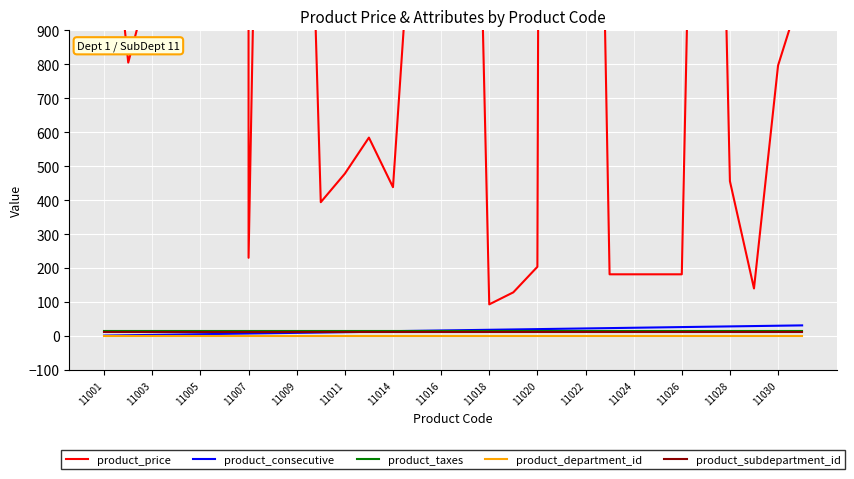

The value of product_consecutive at 11024 is 24. True or false?

True